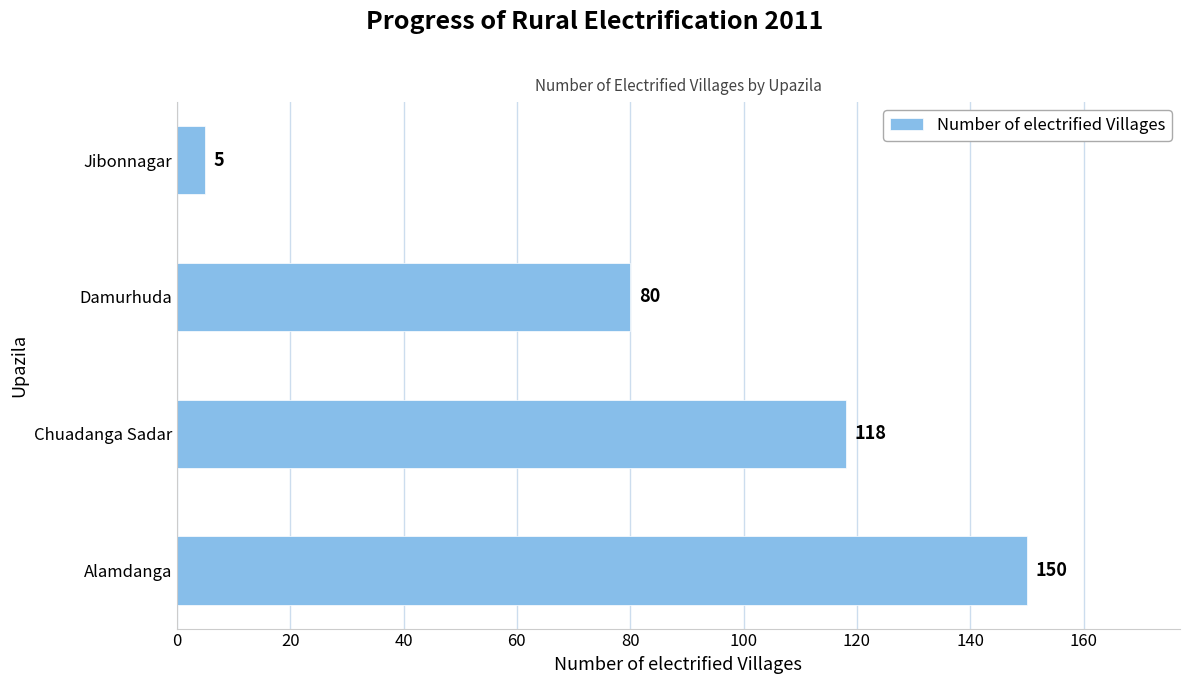

Reading bottom to top, extract all data points from this chart.

Alamdanga=150	Chuadanga Sadar=118	Damurhuda=80	Jibonnagar=5